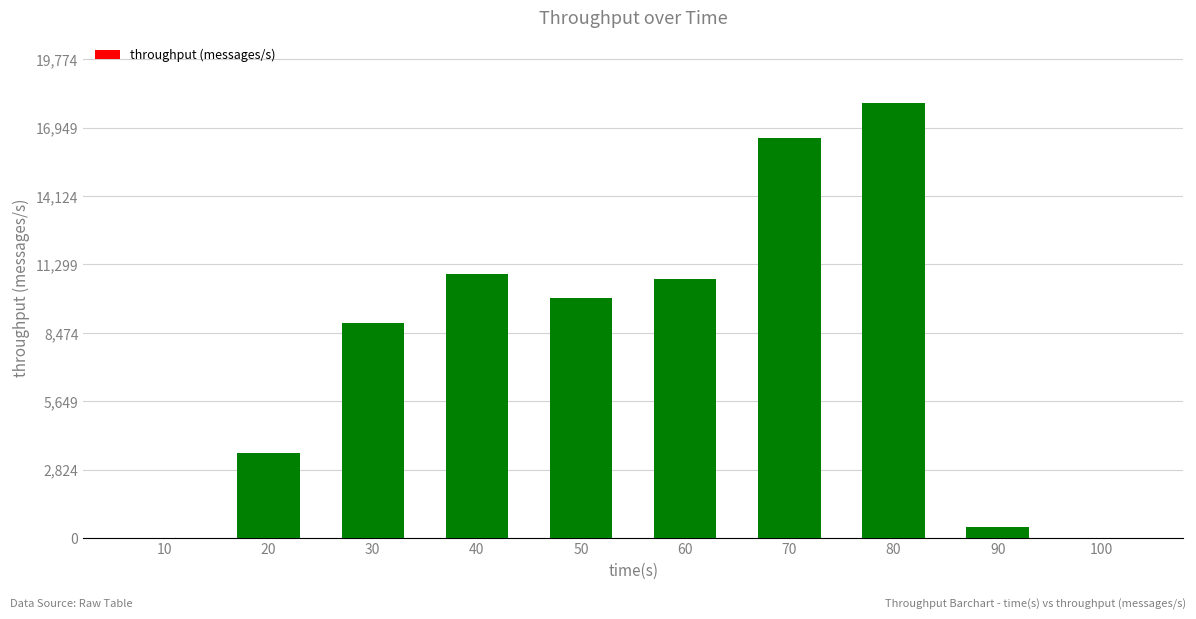

Which label corresponds to the largest value in the chart?

80